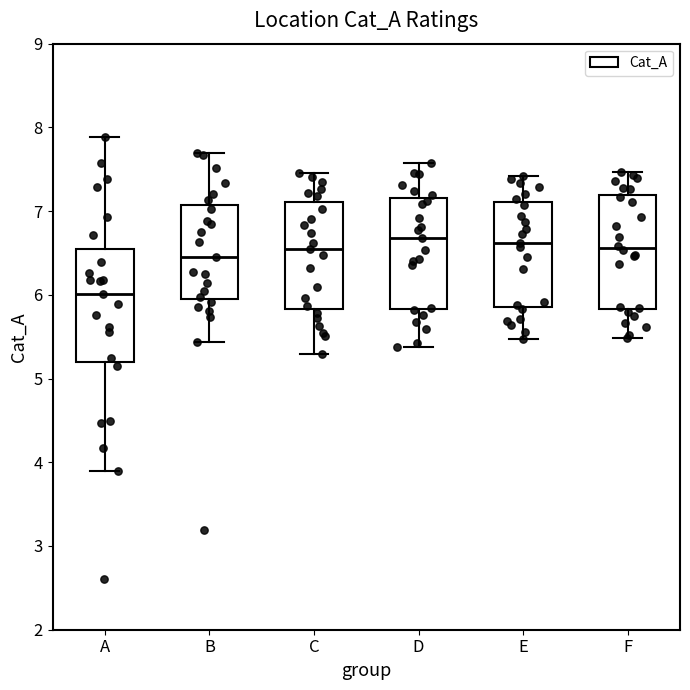

Reading left to right, transcribe this box plot: for each box, give where its median line is, the range the box spans, and where its two whiskers end, as read against the y-axis. The values are not printed on the chart, so give them approximately, as read against the axis.

A: median 6.0, box 5.2 to 6.6, whiskers 3.9 to 7.9
B: median 6.5, box 6.0 to 7.1, whiskers 5.4 to 7.7
C: median 6.6, box 5.8 to 7.1, whiskers 5.3 to 7.5
D: median 6.7, box 5.8 to 7.2, whiskers 5.4 to 7.6
E: median 6.6, box 5.9 to 7.1, whiskers 5.5 to 7.4
F: median 6.6, box 5.8 to 7.2, whiskers 5.5 to 7.5